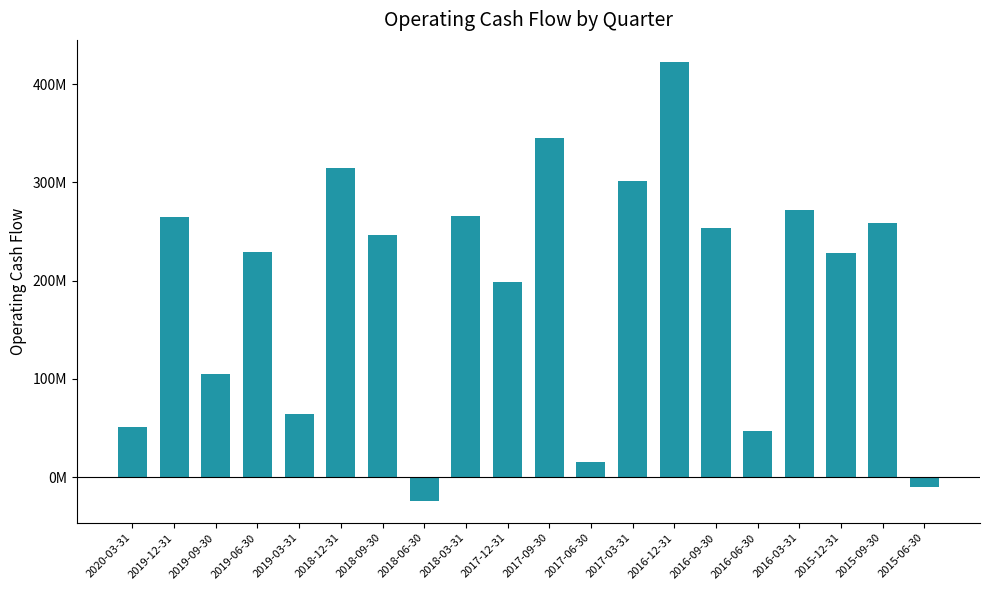

The value at 2017-06-30 is 24838618. True or false?

False